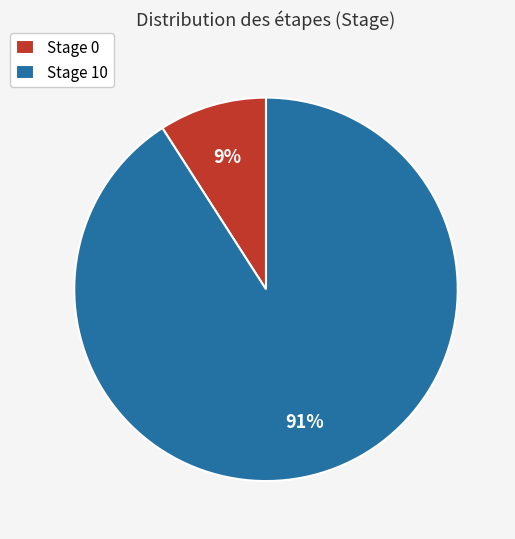

How many segments does this pie chart have?

2